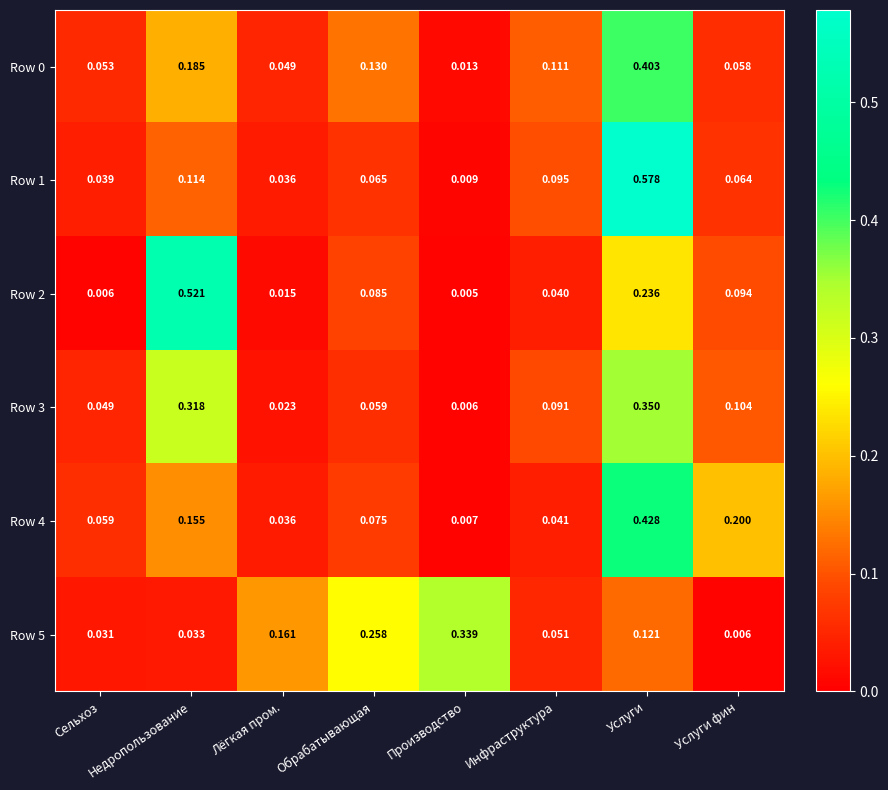

Is the value of Row 3 at Недропользование greater than the value of Row 4 at Лёгкая пром.?

Yes